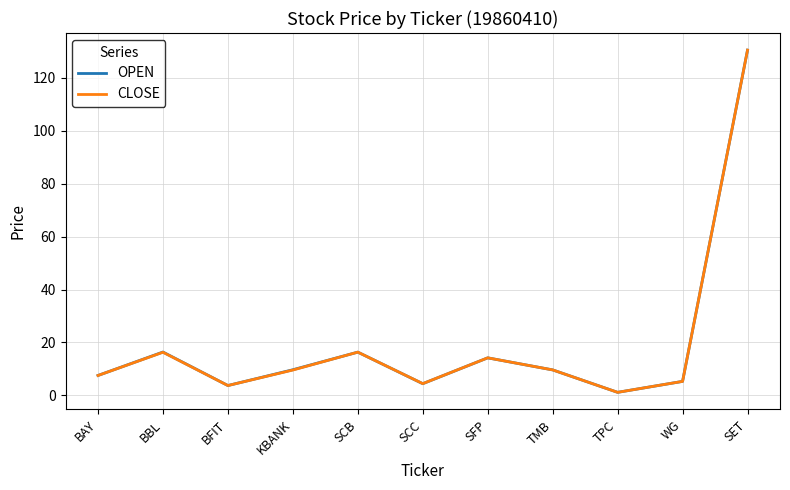

Which category has the highest value in the OPEN series?

SET